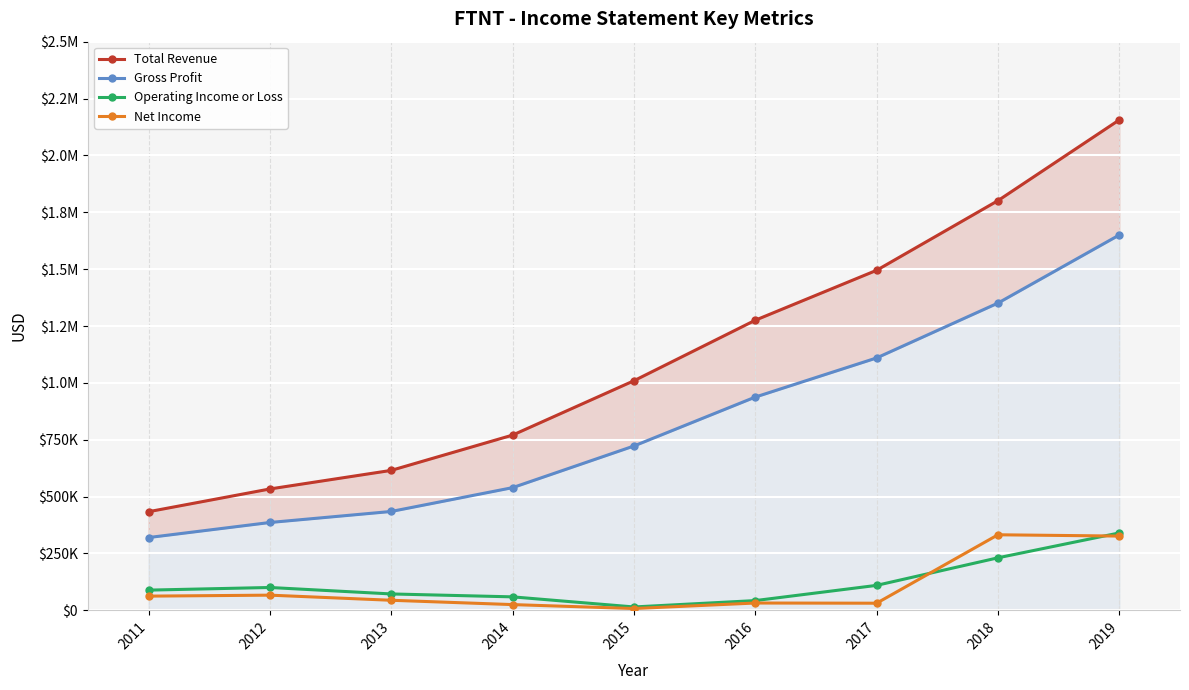

Between 2015 and 2017, which is larger?

2017